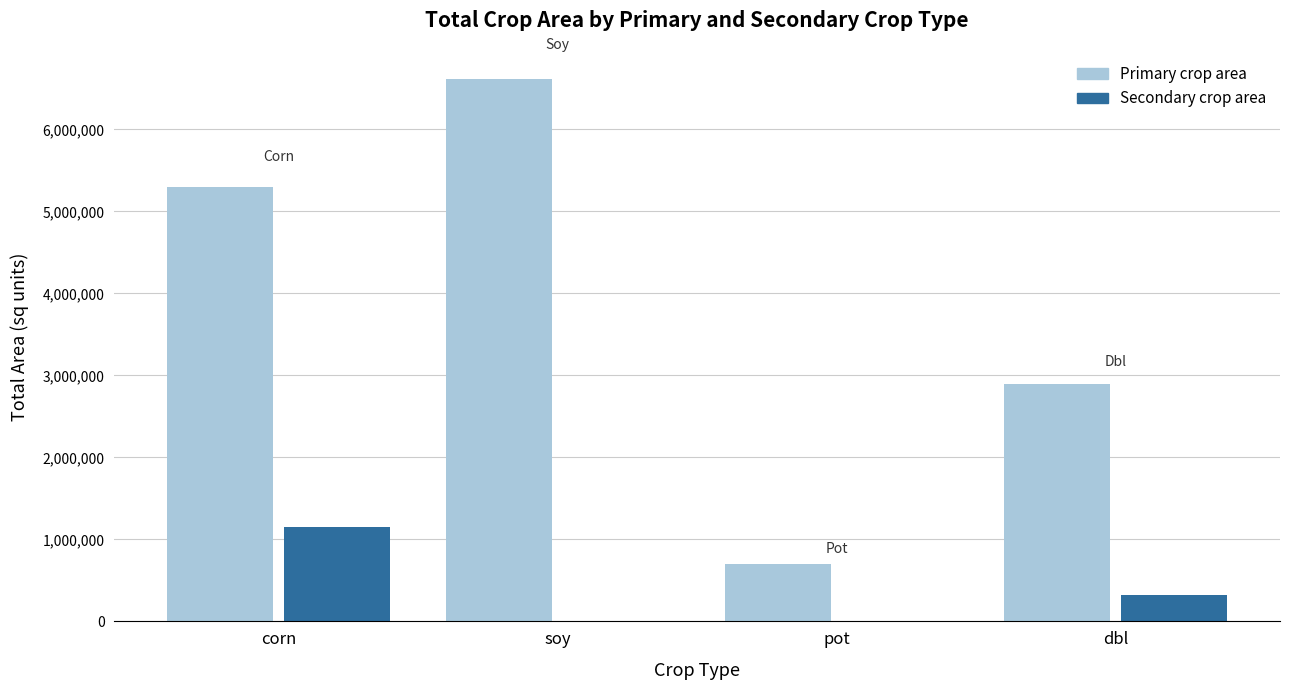

What is the maximum value shown in the chart?

6613630.5